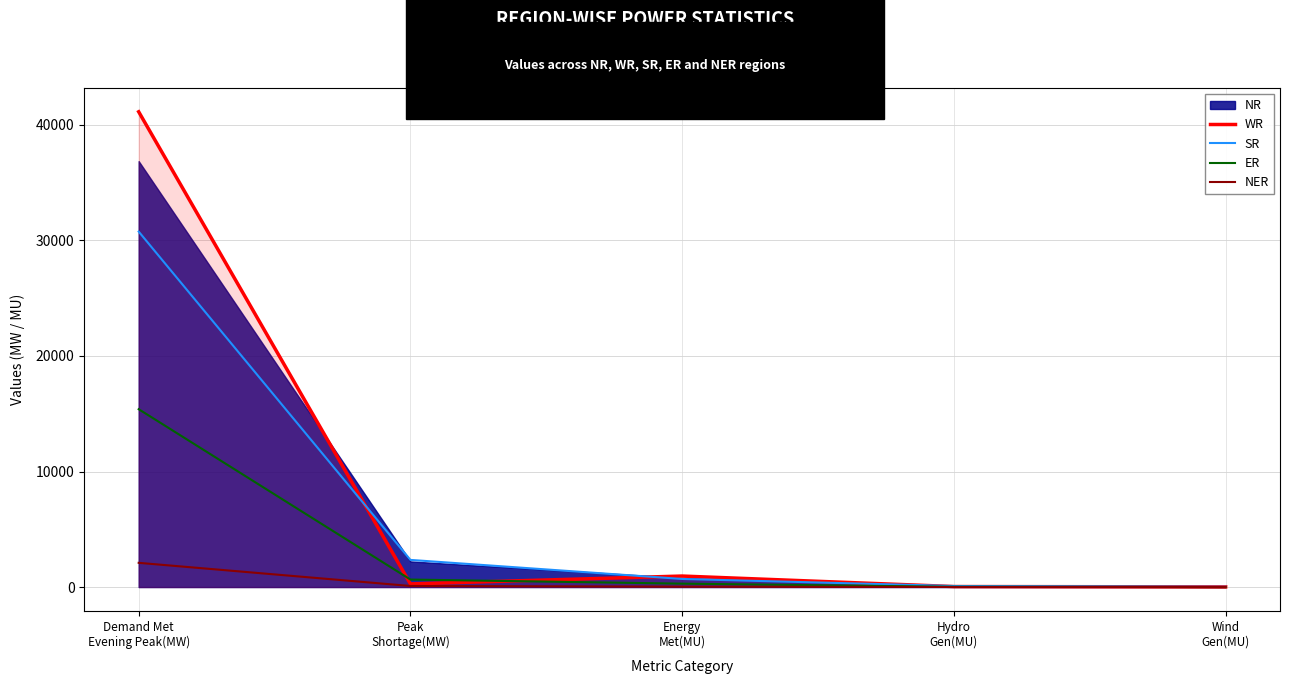

Is the value of ER at Demand Met
Evening Peak(MW) greater than the value of WR at Peak
Shortage(MW)?

Yes